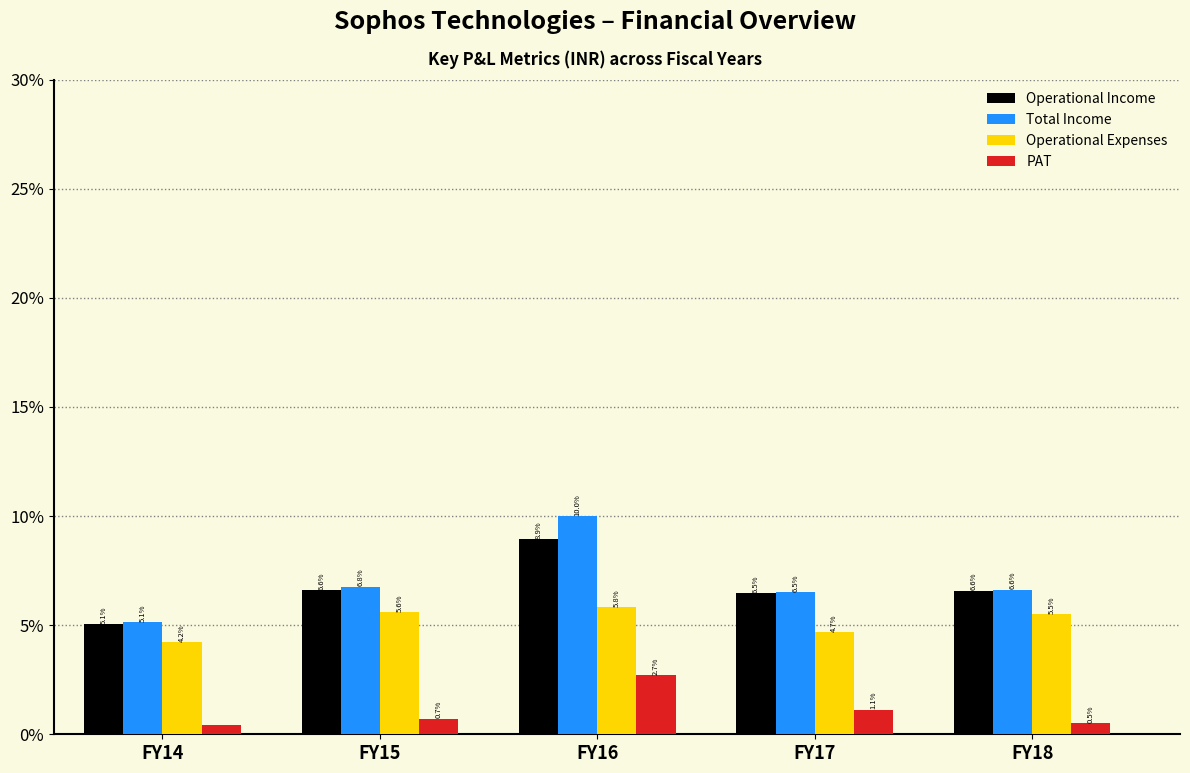

Rank the categories by Operational Expenses value from highest to lowest.

FY16, FY15, FY18, FY17, FY14